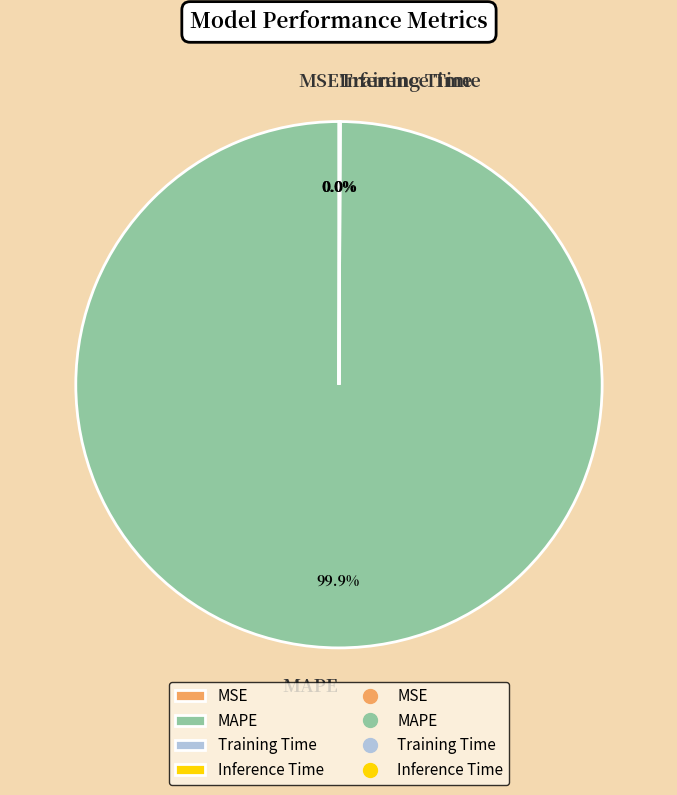

Does any single category account for the majority?

Yes